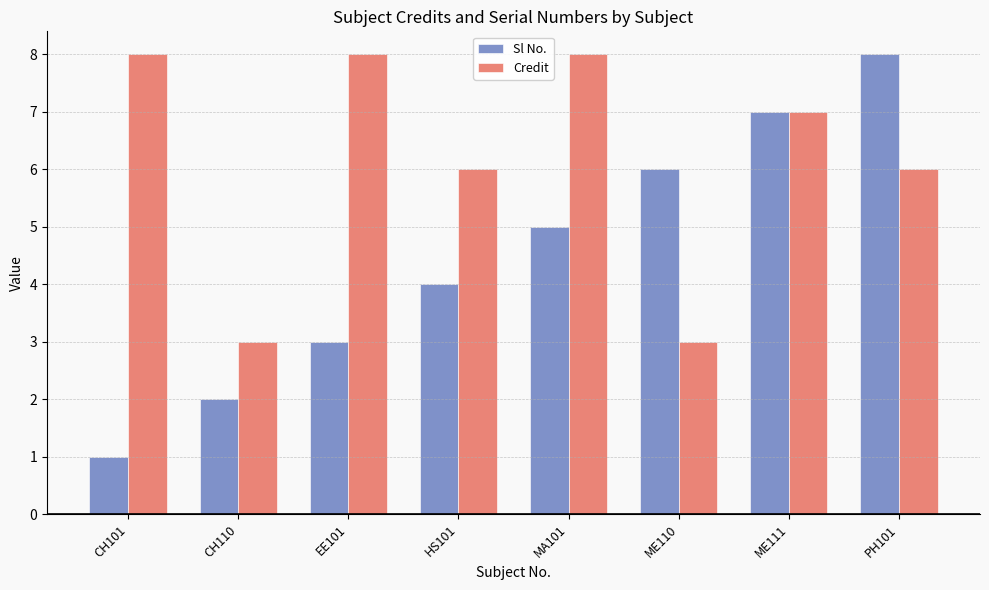

At PH101, list the series in order from largest to smallest.

Sl No., Credit